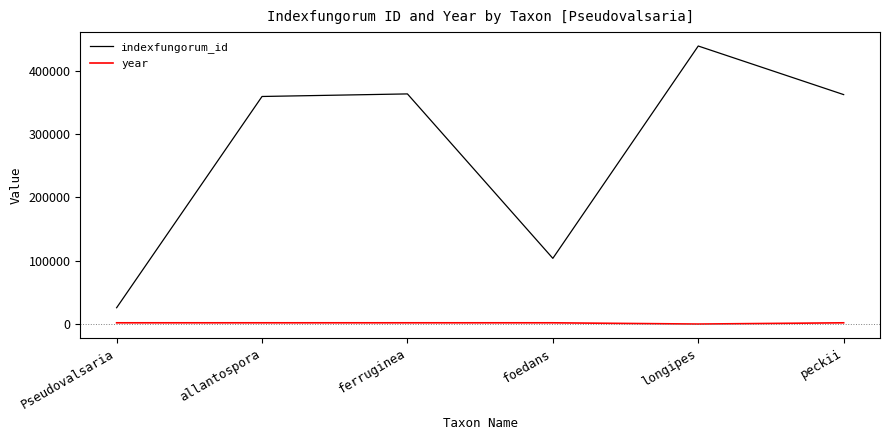

Is it true that indexfungorum_id equals 41149 at Pseudovalsaria?

False